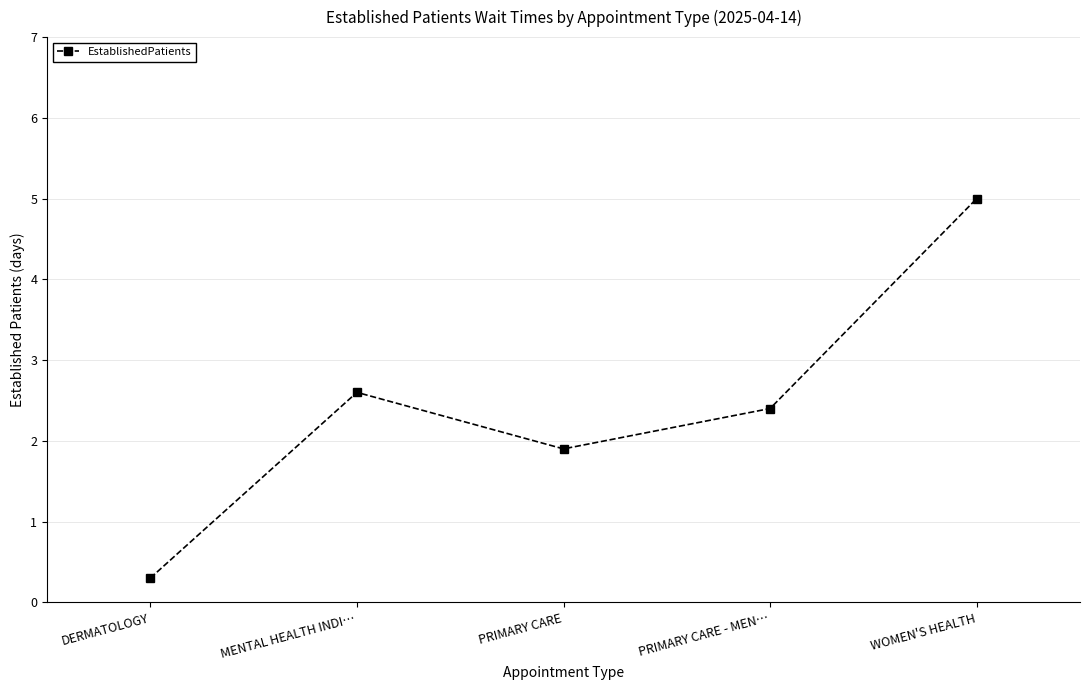

Where does the data first go above 2?

MENTAL HEALTH INDI…